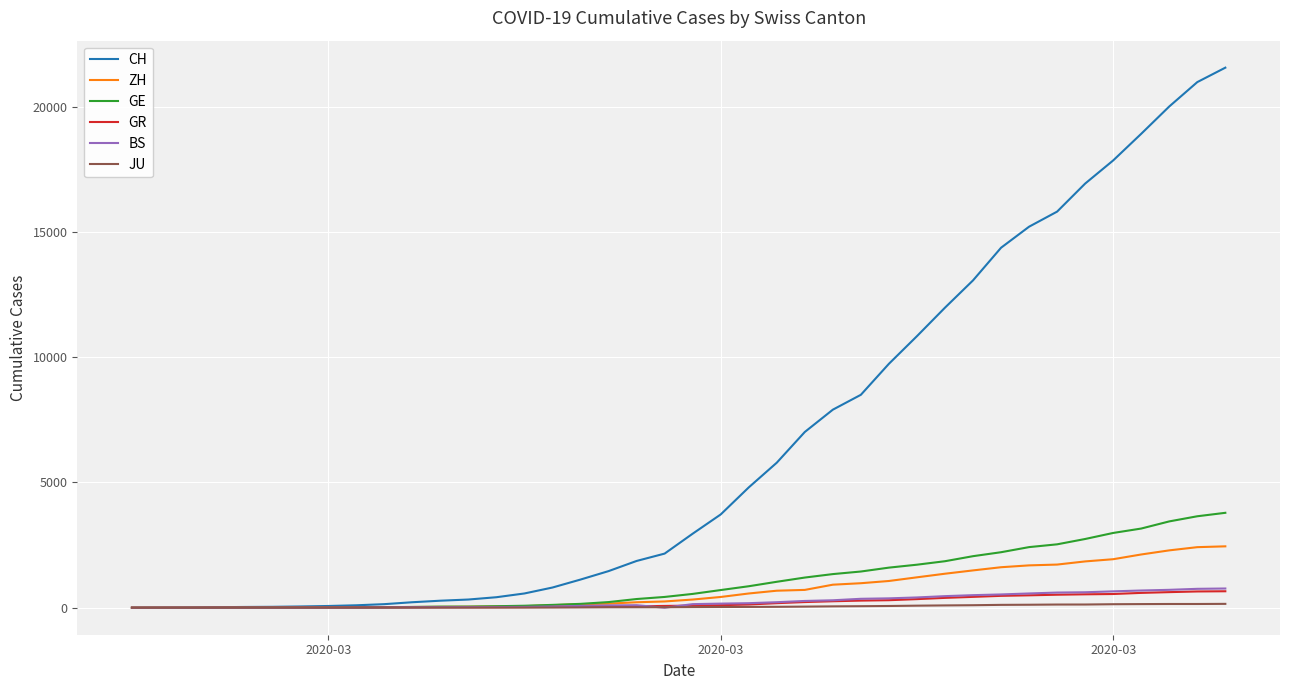

Which series has the largest total across all categories?

CH